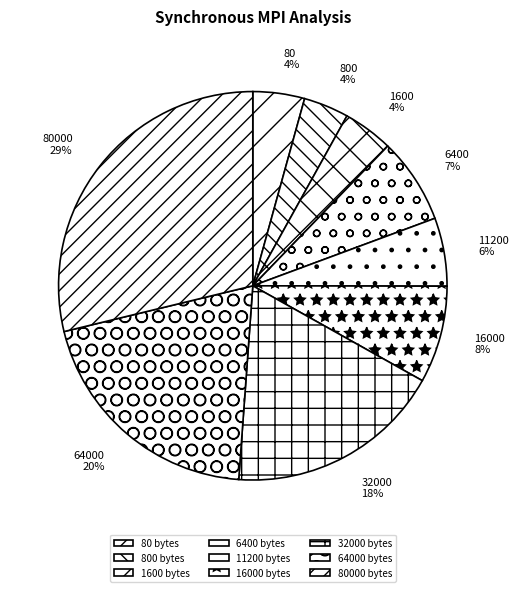

To the nearest percent, what is the difference between the largest and smallest slice percentages?

25%